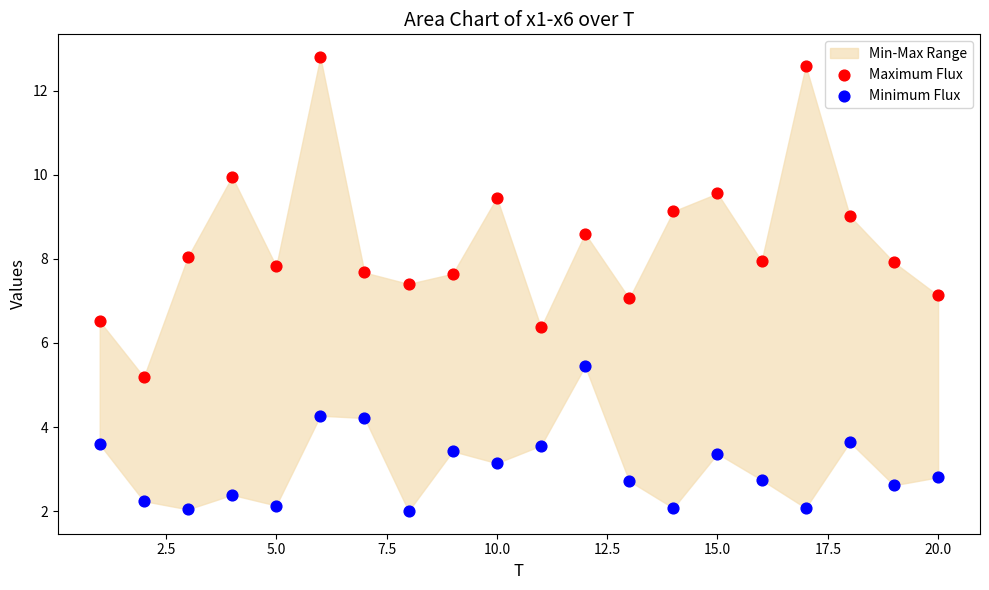

Which series reaches the maximum Y coordinate?

Maximum Flux